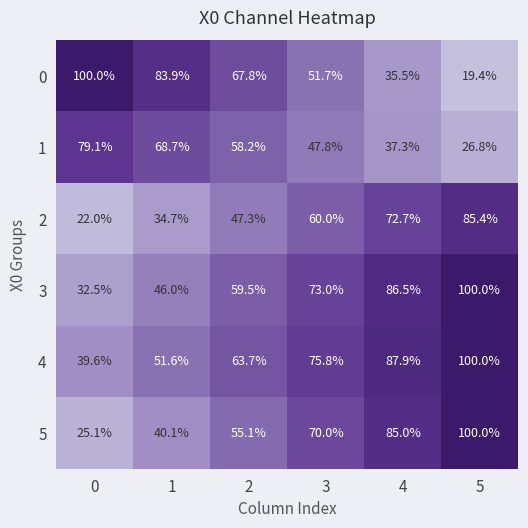

What is the difference between the second highest and second lowest values in the 4 series?

36.3